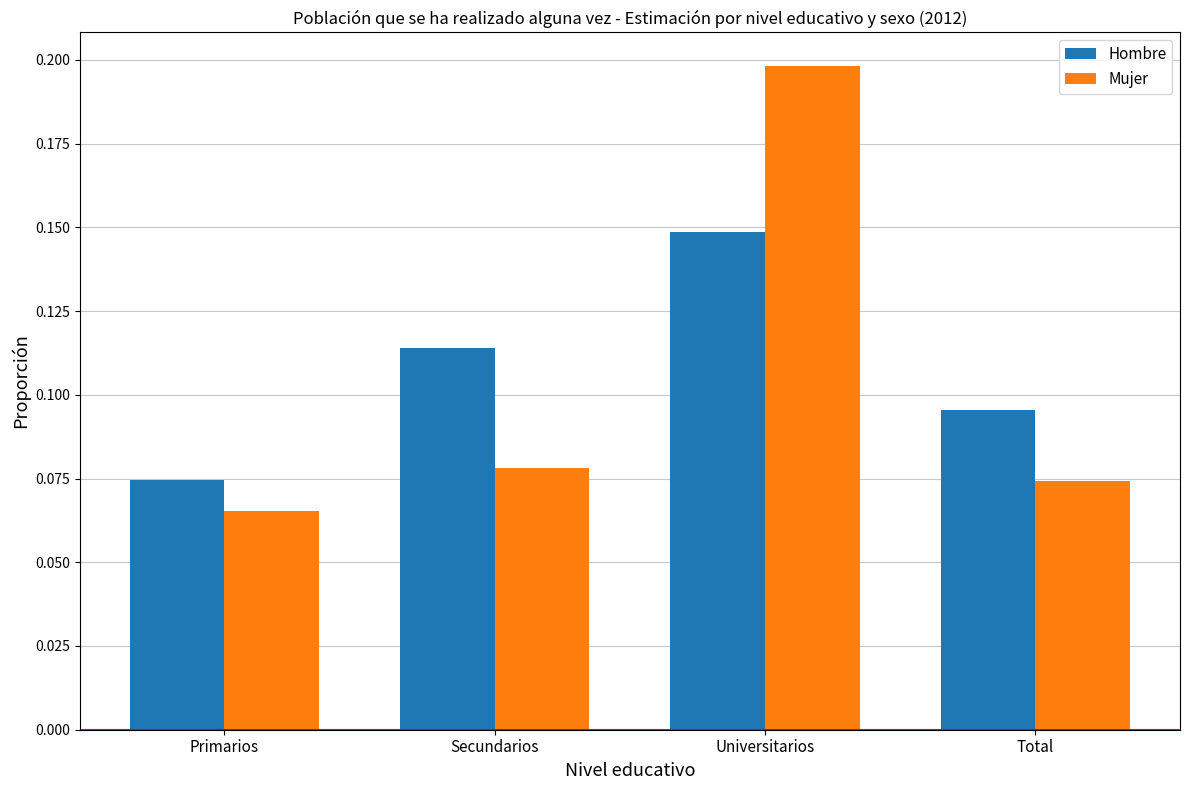

What are all the series names shown in the legend?

Hombre, Mujer